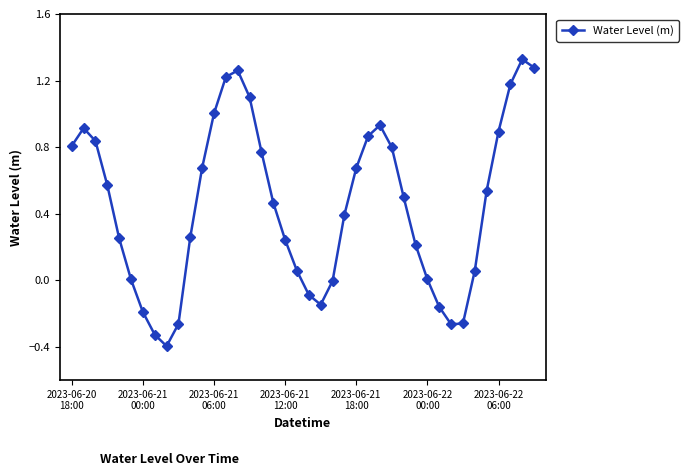

How many interior local peaks (higher than both neighbors) does the data have?

4